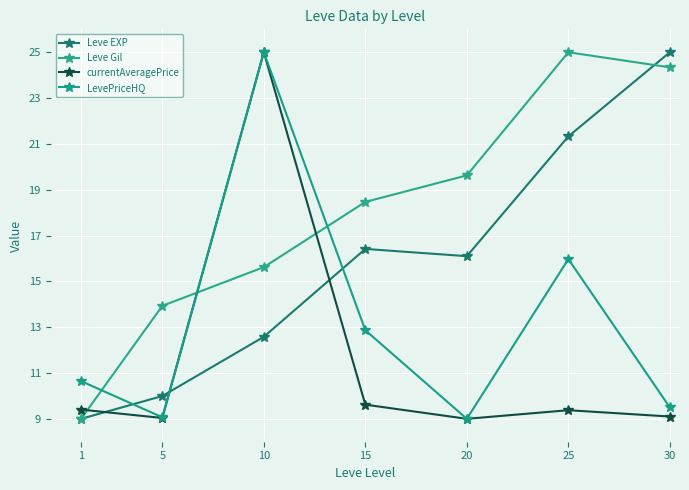

Does the chart have visible grid lines?

Yes